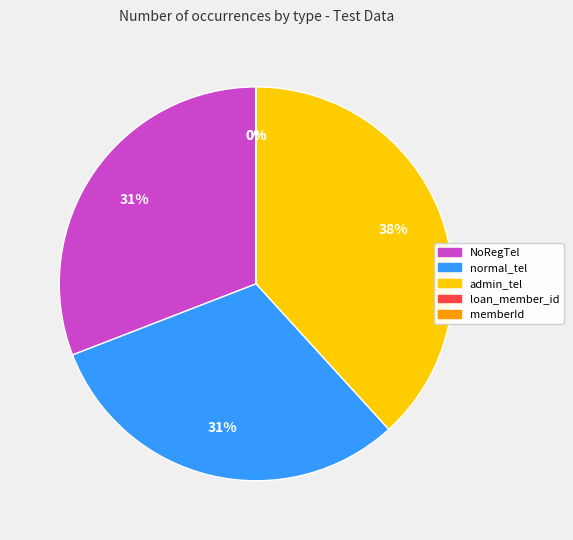

To the nearest percent, what portion does normal_tel represent?

31%